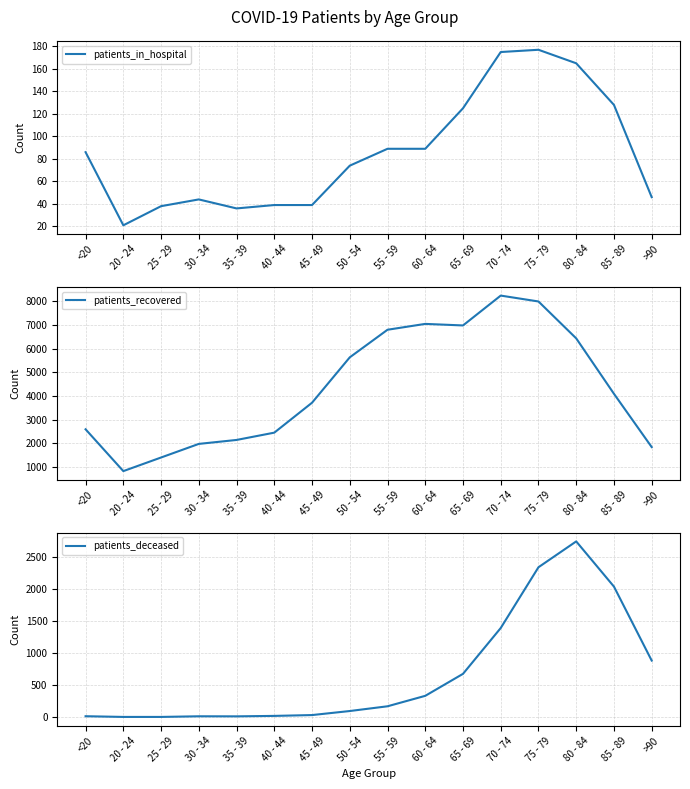

At which category does patients_in_hospital reach its first local valley?

20 - 24